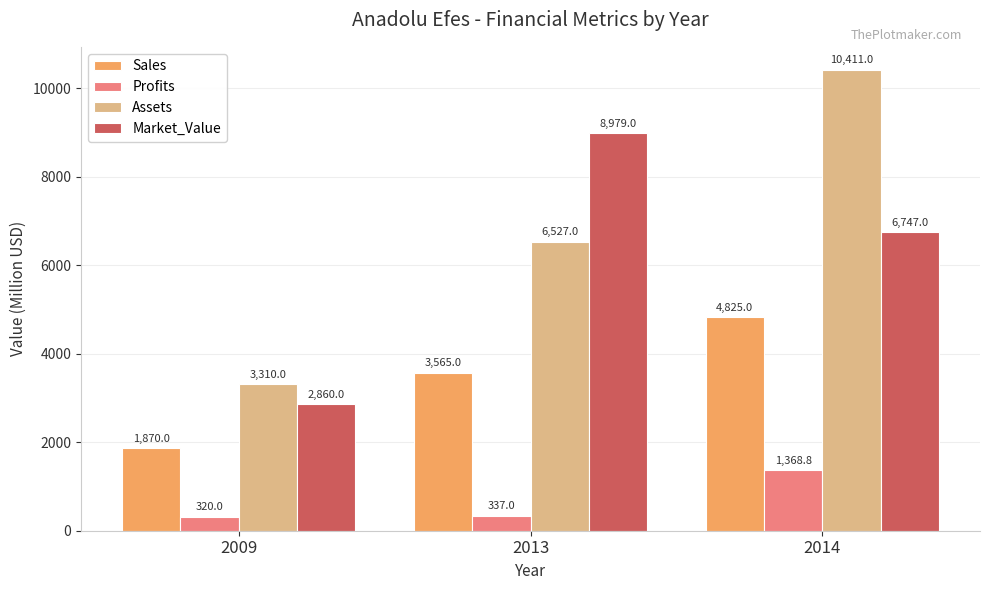

Rank the series by their maximum value, from highest to lowest.

Assets, Market_Value, Sales, Profits